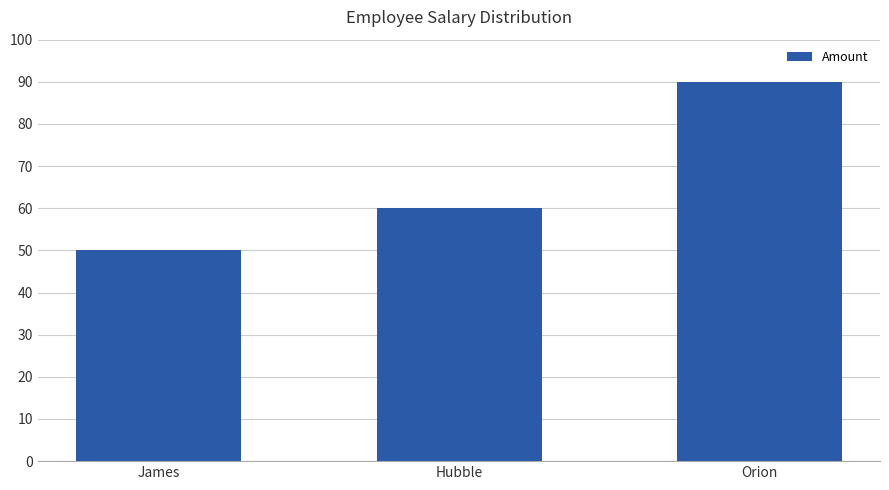

Which category has the highest value across all series?

Orion